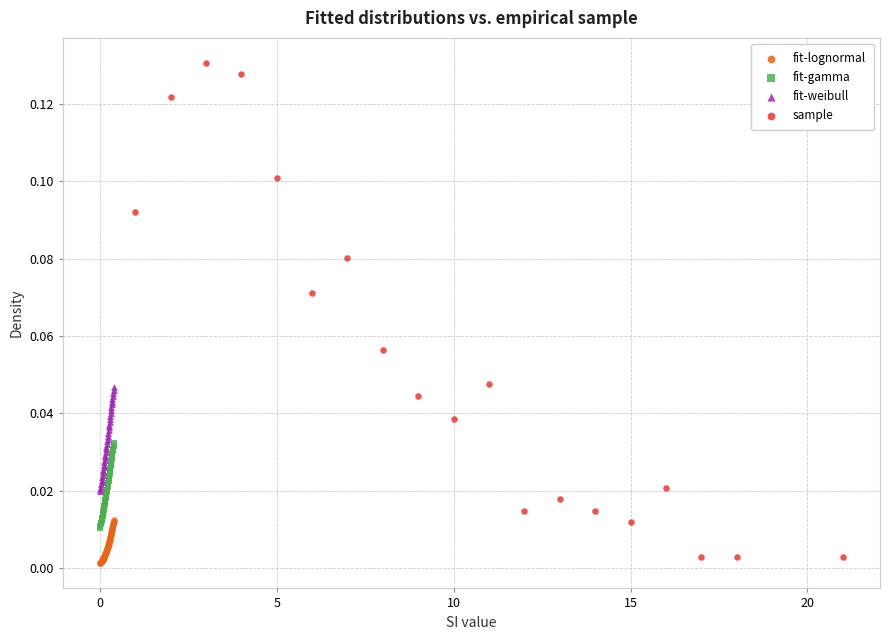

Which series contains the highest Y value?

sample